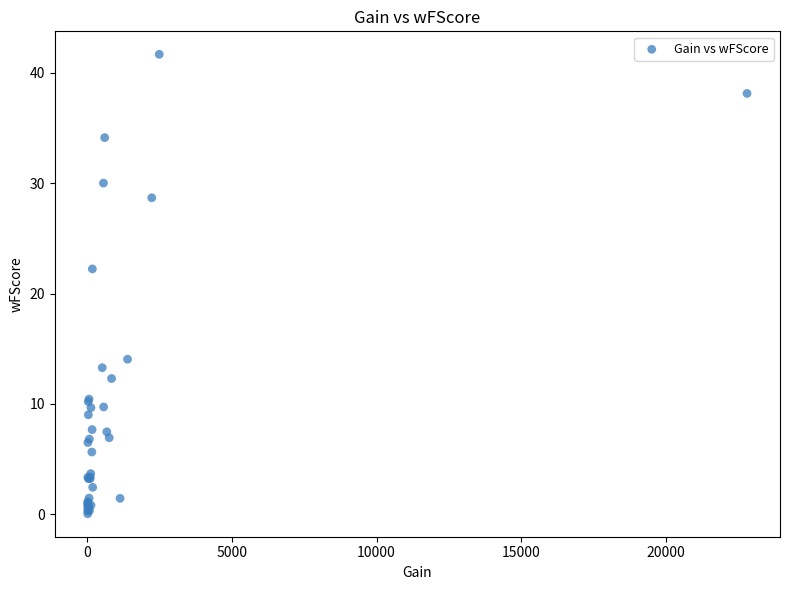

What Y value in the scatter plot is closest to 20?

22.2